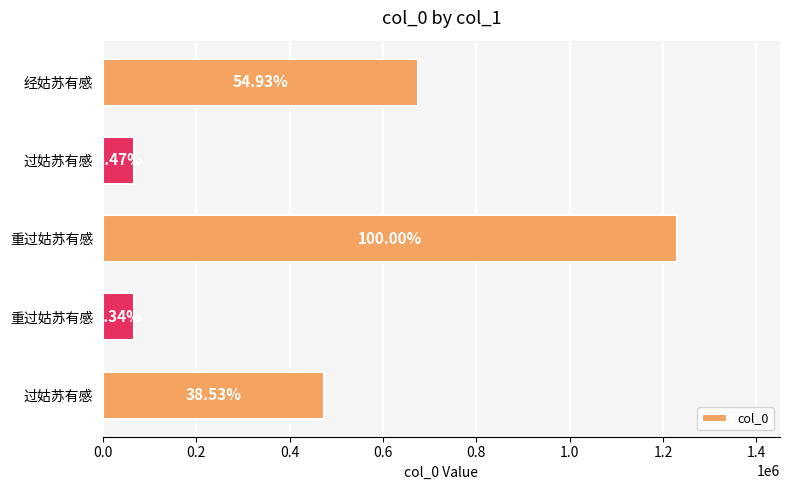

How many bars are there in total?

5